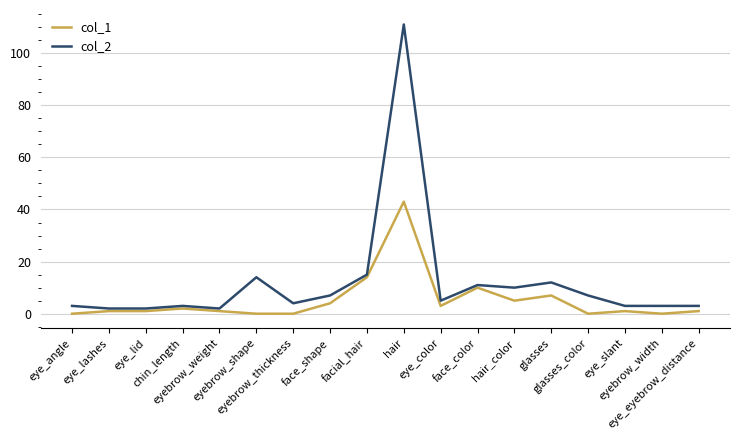

What are all the series names shown in the legend?

col_1, col_2